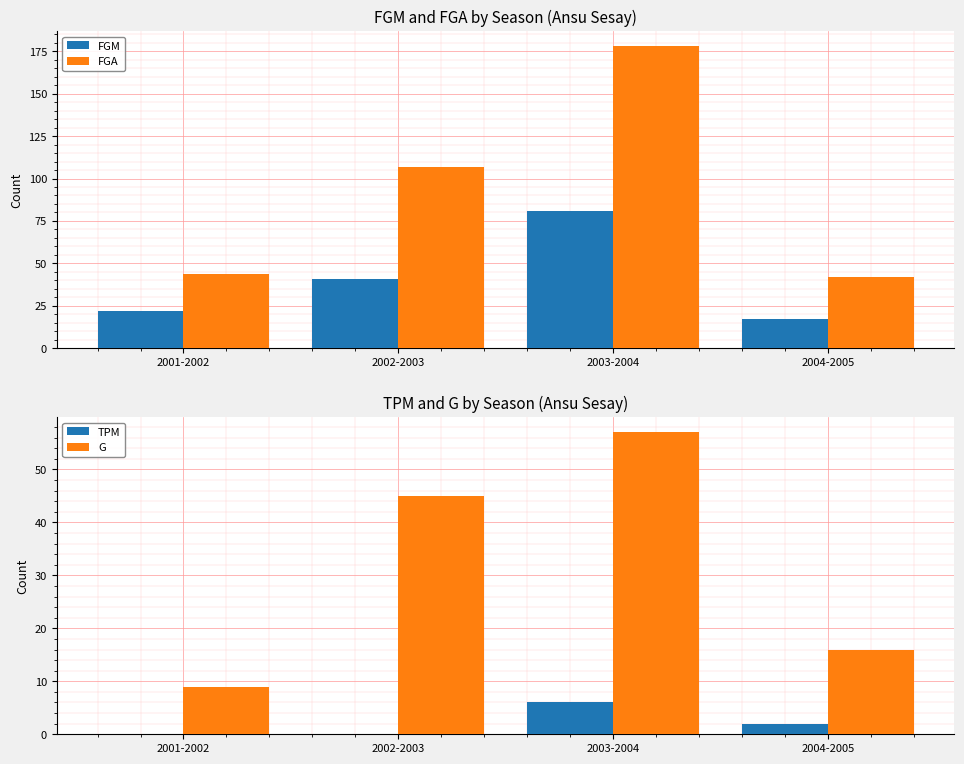

What position from the right is 2001-2002?

4